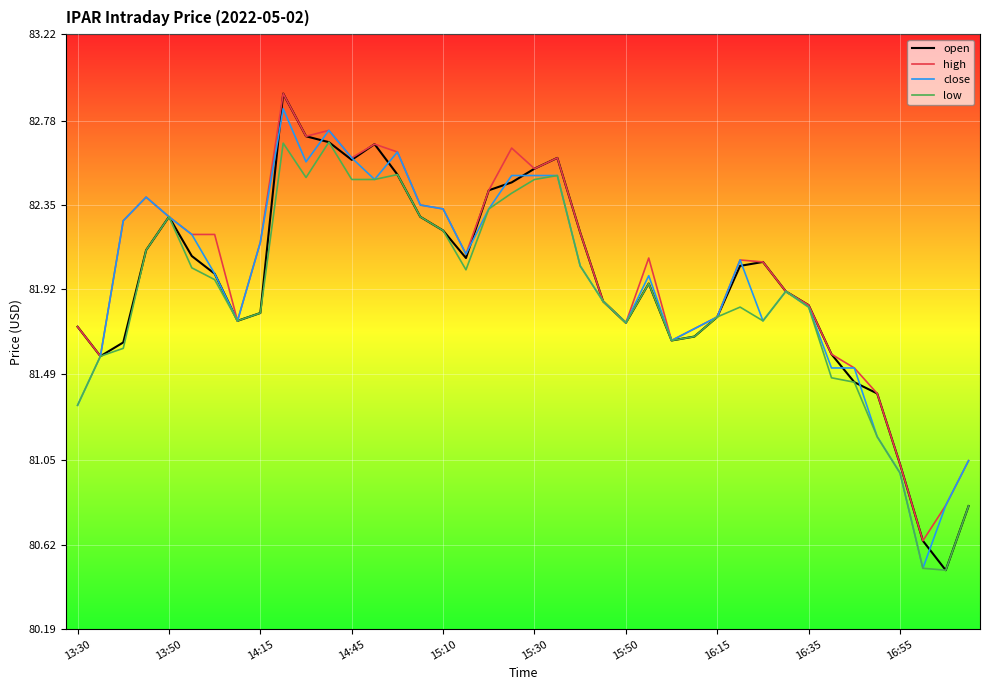

What is the smallest value displayed?

80.5